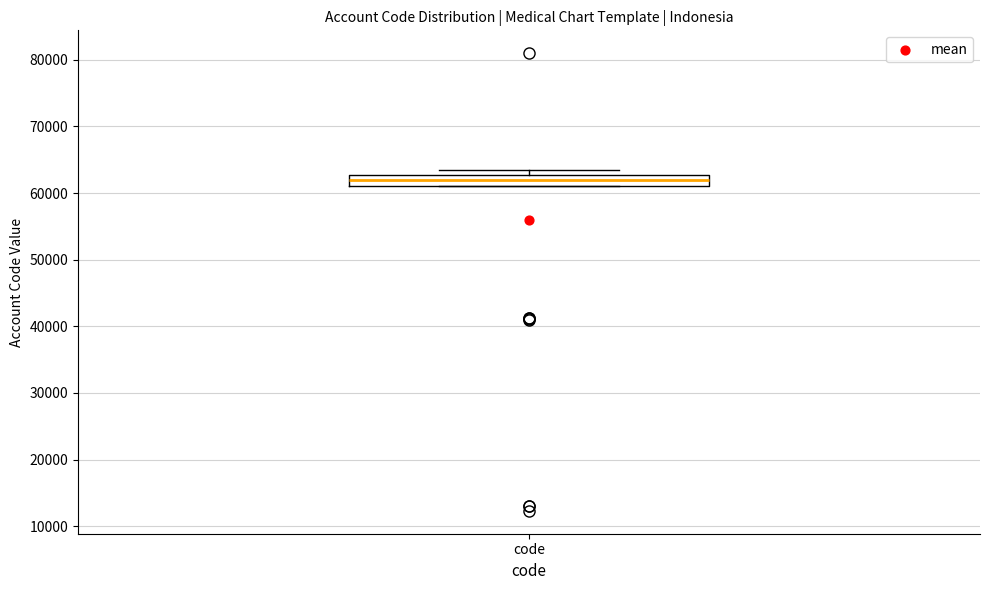

Read this box plot against the y-axis: the position of the median line, the range covered by the box, and the ends of both whiskers. The values are not printed on the chart, so give them approximately, as read against the axis.

median 62000, box 61000 to 63000, whiskers 61000 to 64000